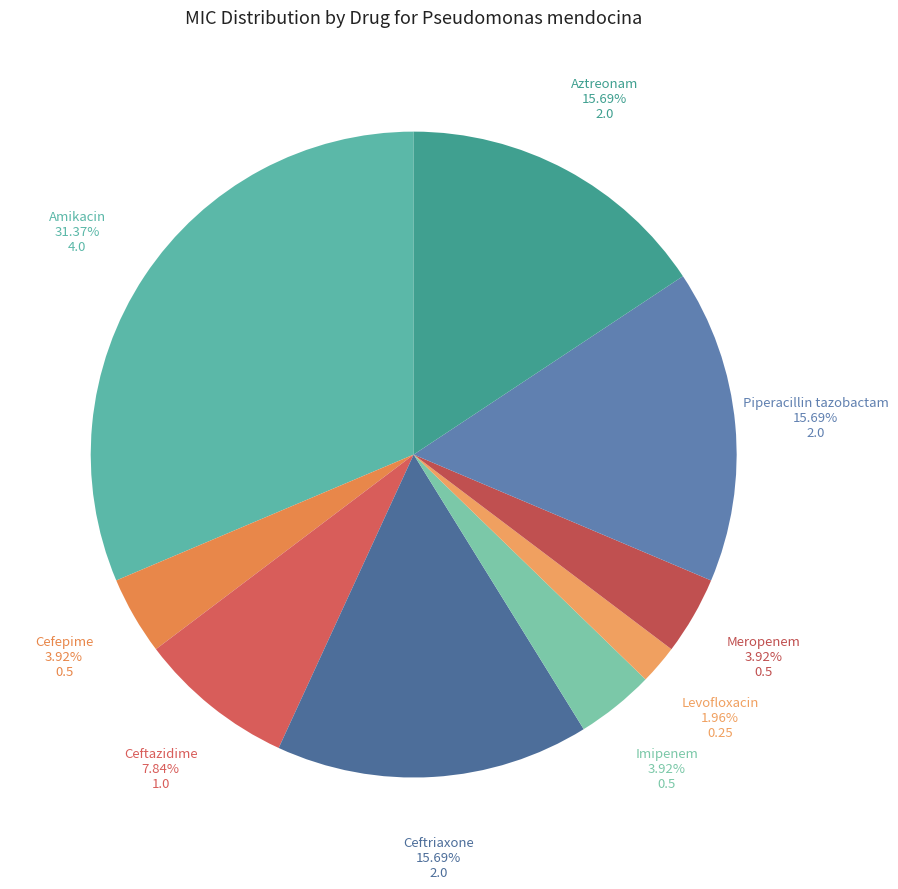

How many slices are in this pie chart?

9